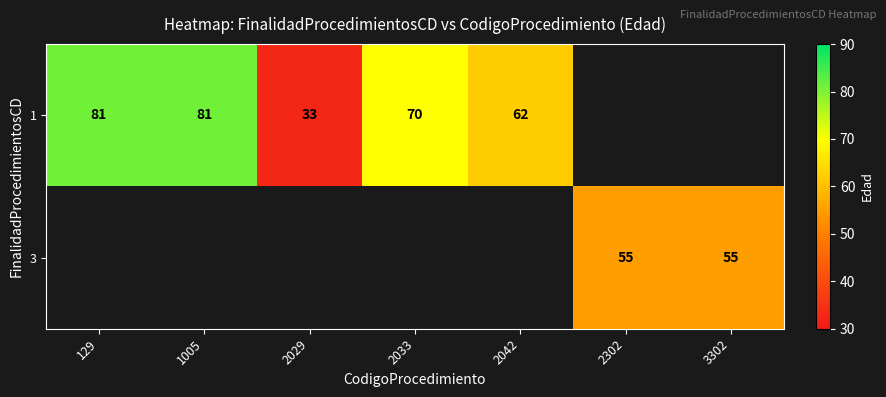

The value of 3 at 3302 is 98. True or false?

False